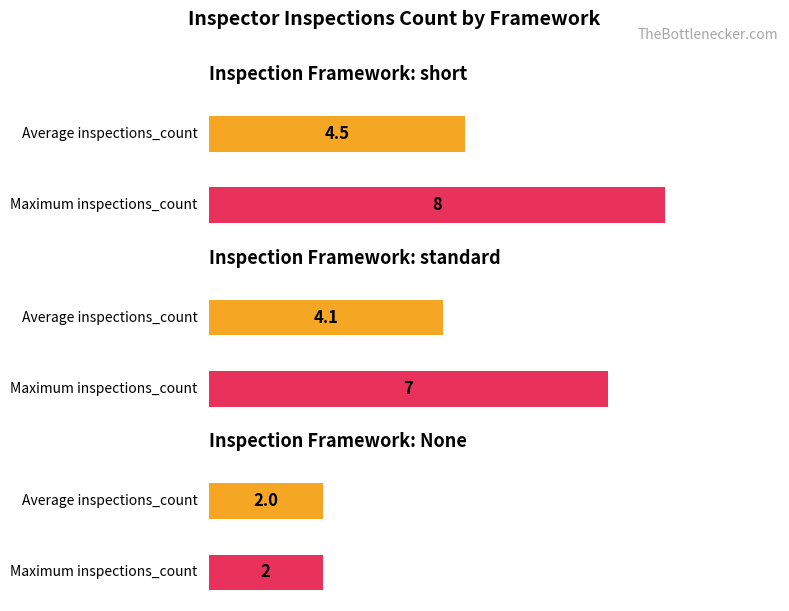

List the series in order of their peak value, highest first.

max_inspections_count, average_inspections_count